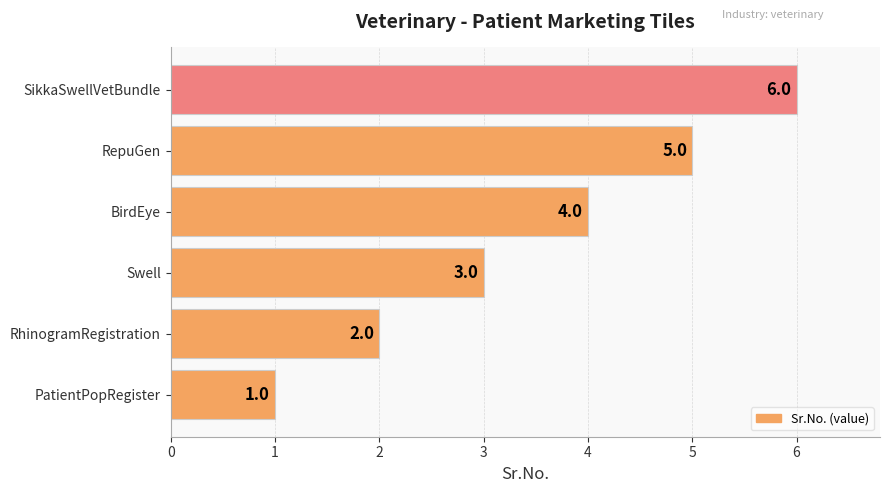

Which has a higher value, RhinogramRegistration or SikkaSwellVetBundle?

SikkaSwellVetBundle